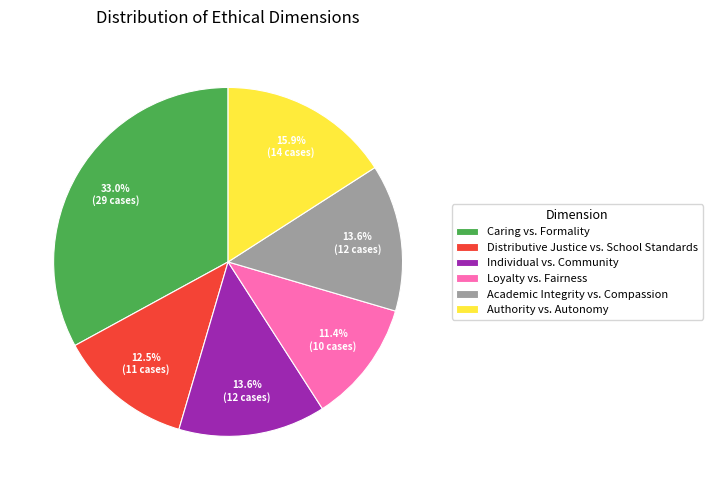

Does Authority vs. Autonomy account for over 50% of the chart?

No